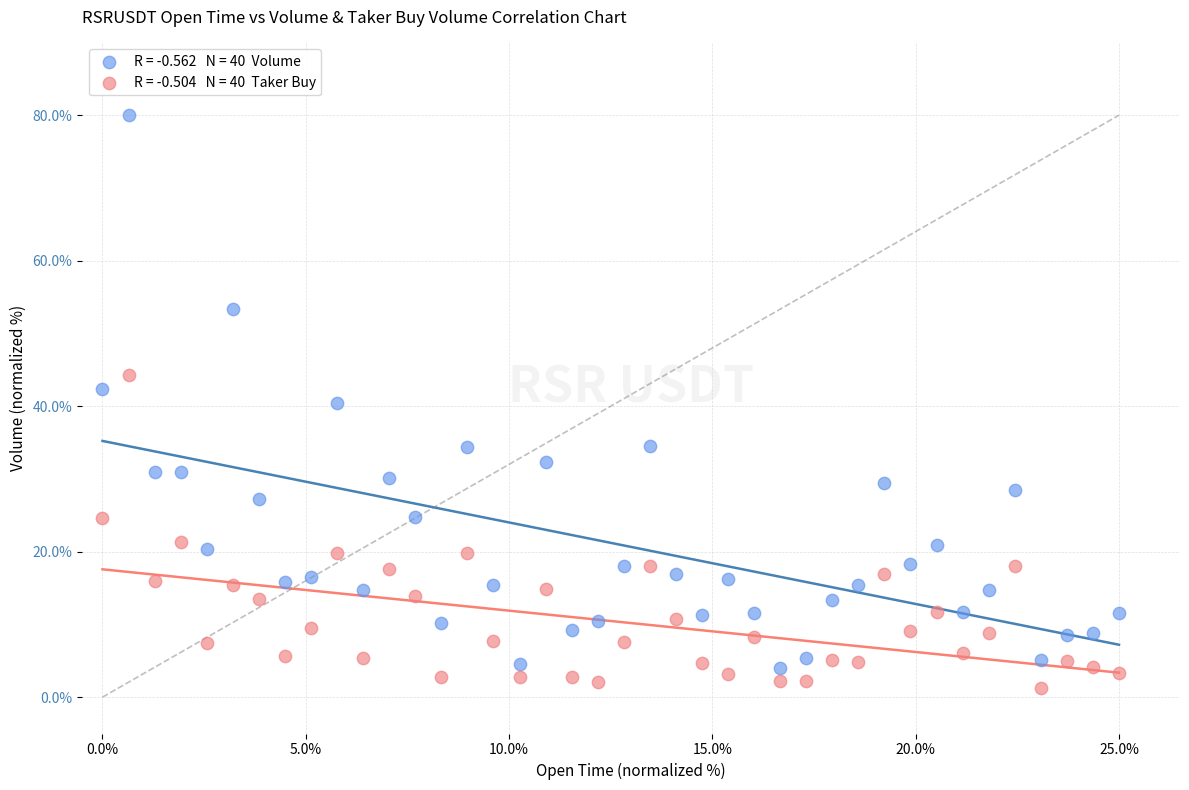

Across all data points, what is the range of X values (max minus min)?

25.0